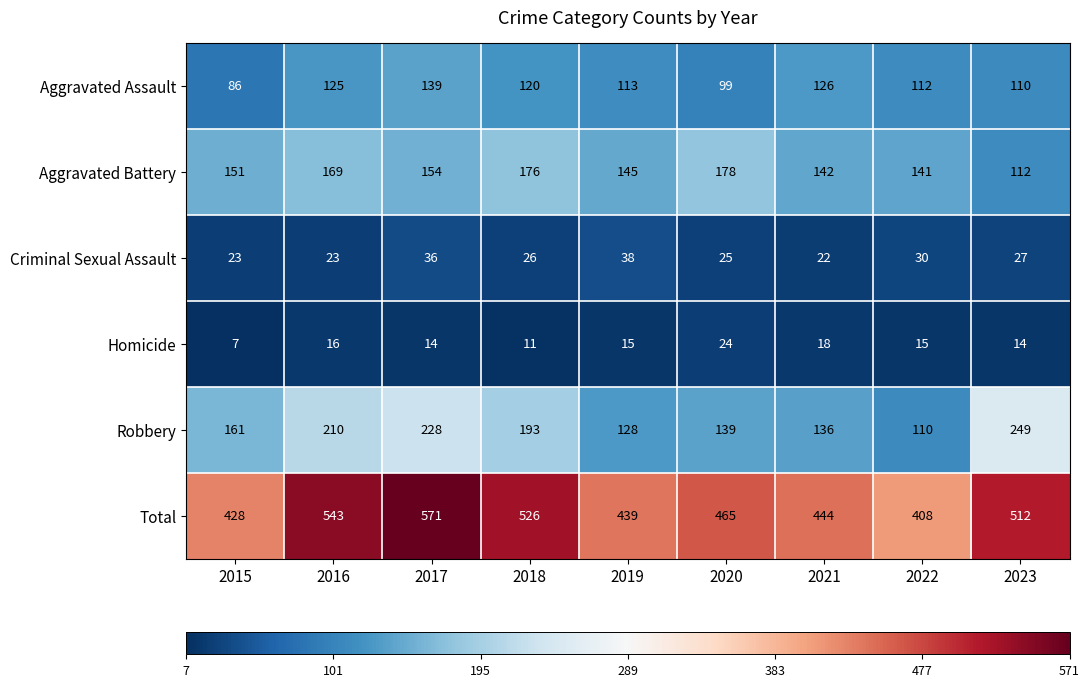

The value of Aggravated Assault at 2016 is 125. True or false?

True